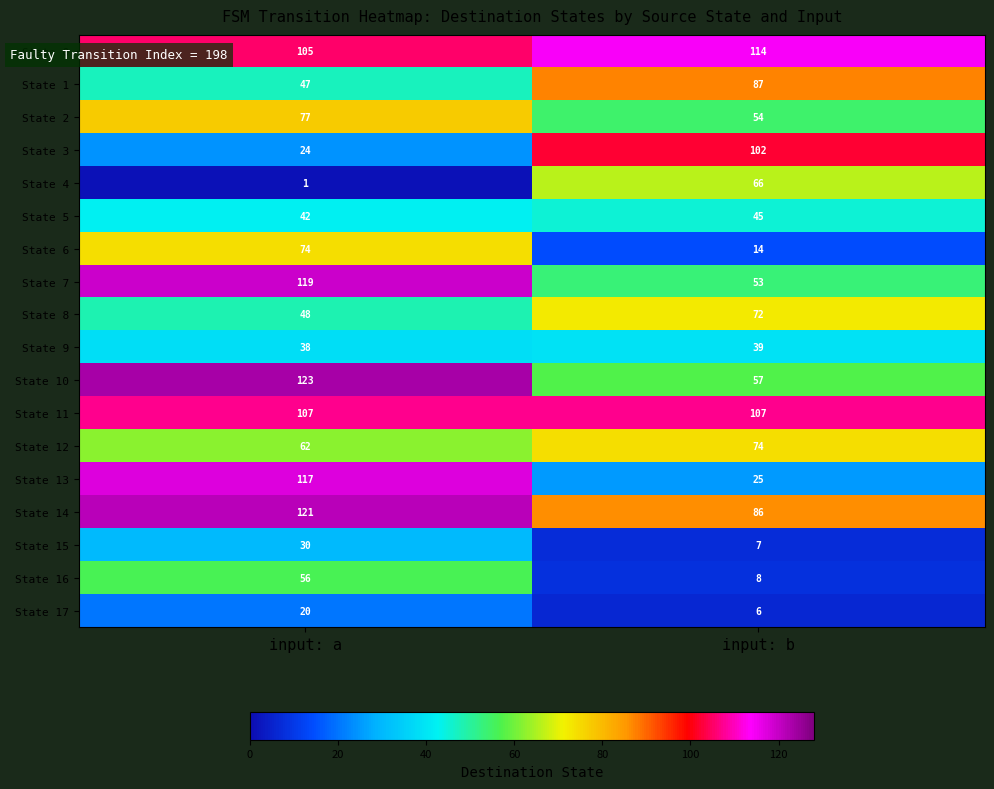

How many series are shown in this chart?

18